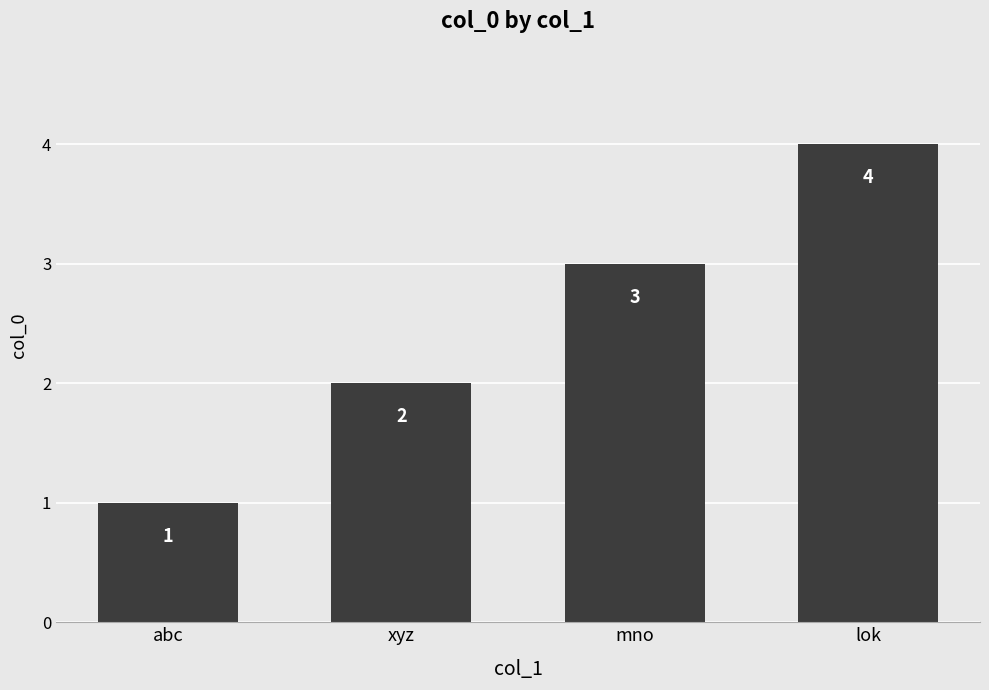

Reading left to right, transcribe all the data shown in this chart.

abc=1	xyz=2	mno=3	lok=4